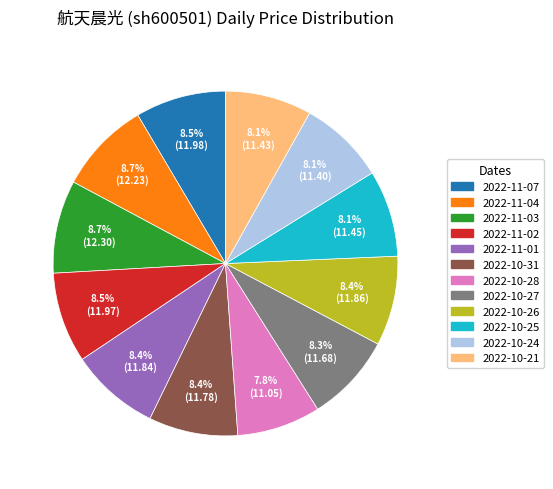

Does 2022-11-04 account for over 50% of the chart?

No